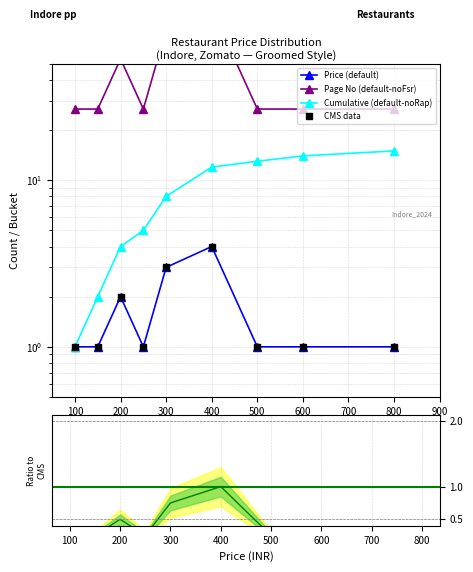

Which series contains the lowest Y value?

Ratio